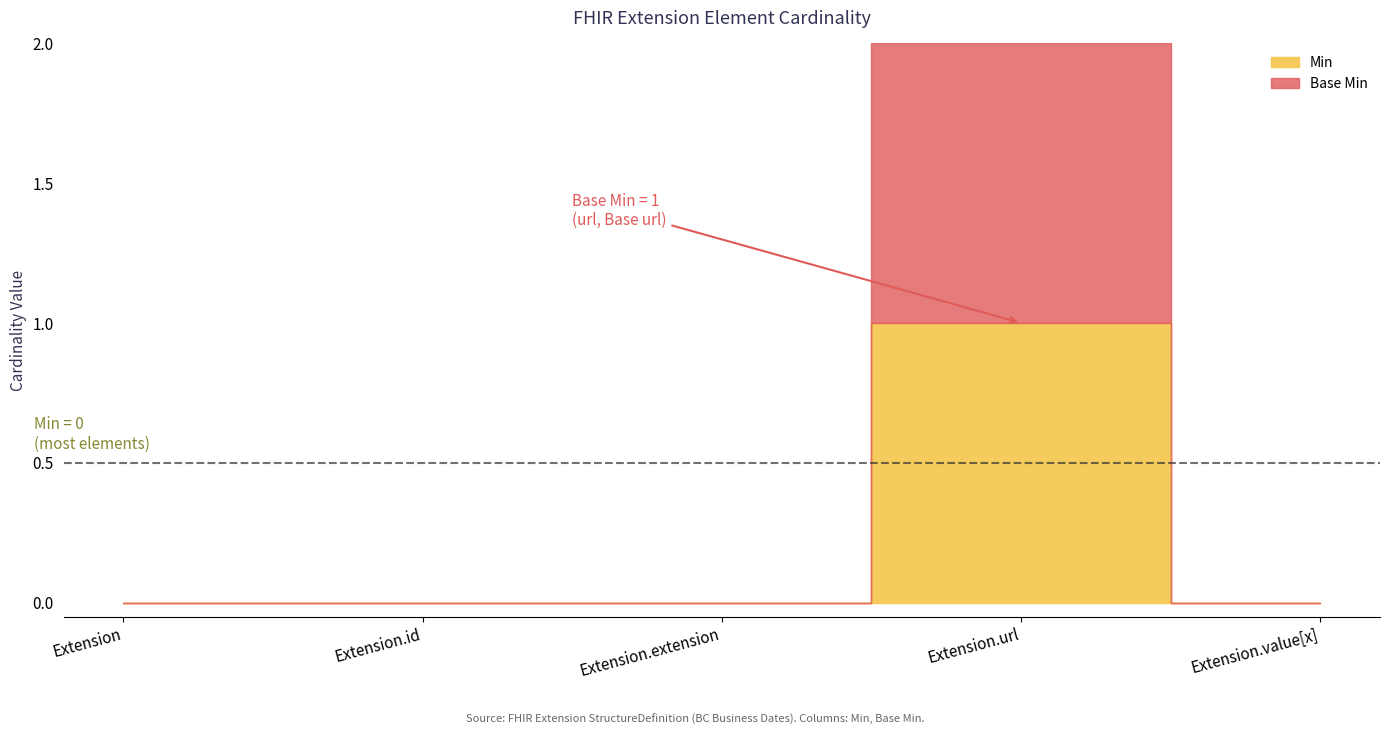

Reading left to right, transcribe all the data shown in this chart.

Min: Extension=0	Extension.id=0	Extension.extension=0	Extension.url=1	Extension.value[x]=0
Base Min: Extension=0	Extension.id=0	Extension.extension=0	Extension.url=1	Extension.value[x]=0